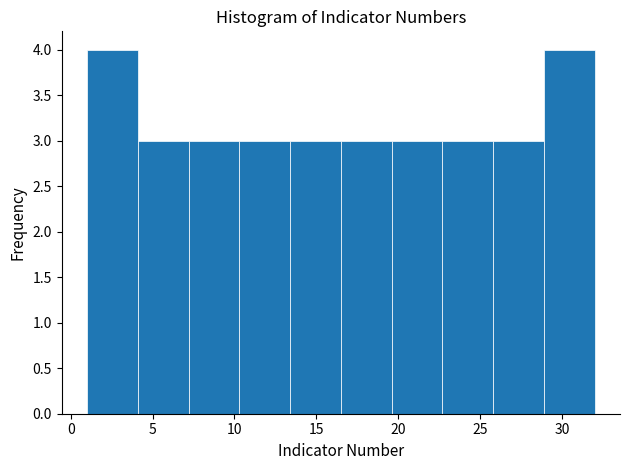

What is the height of the bar covering 4.1 to 7.2 on the x-axis? Neither the bar edges nor the heights are printed on the chart, so give them approximately, as read against the axes.

3